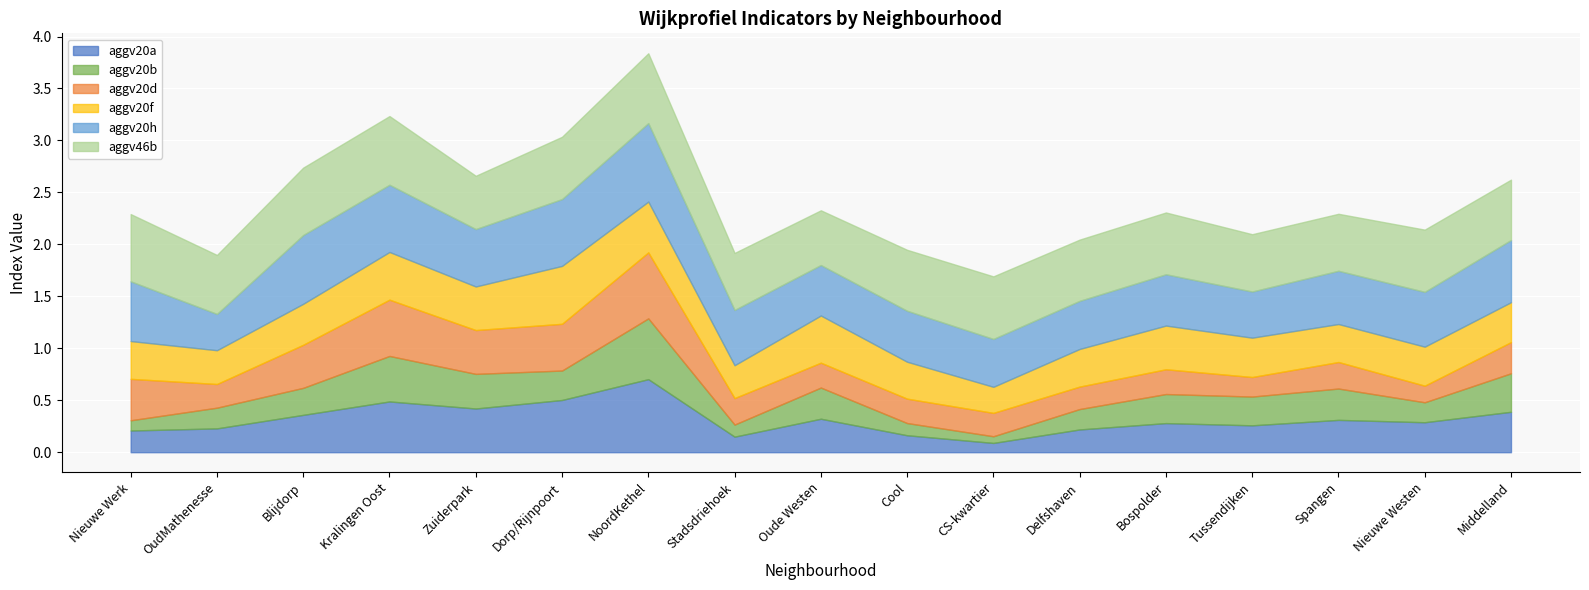

Reading left to right, extract all data points from this chart.

aggv20a: Nieuwe Werk=0.2	OudMathenesse=0.2	Blijdorp=0.4	Kralingen Oost=0.5	Zuiderpark=0.4	Dorp/Rijnpoort=0.5	NoordKethel=0.7	Stadsdriehoek=0.1	Oude Westen=0.3	Cool=0.2	CS-kwartier=0.1	Delfshaven=0.2	Bospolder=0.3	Tussendijken=0.3	Spangen=0.3	Nieuwe Westen=0.3	Middelland=0.4
aggv20b: Nieuwe Werk=0.1	OudMathenesse=0.2	Blijdorp=0.3	Kralingen Oost=0.4	Zuiderpark=0.3	Dorp/Rijnpoort=0.3	NoordKethel=0.6	Stadsdriehoek=0.1	Oude Westen=0.3	Cool=0.1	CS-kwartier=0.1	Delfshaven=0.2	Bospolder=0.3	Tussendijken=0.3	Spangen=0.3	Nieuwe Westen=0.2	Middelland=0.4
aggv20d: Nieuwe Werk=0.4	OudMathenesse=0.2	Blijdorp=0.4	Kralingen Oost=0.5	Zuiderpark=0.4	Dorp/Rijnpoort=0.4	NoordKethel=0.6	Stadsdriehoek=0.3	Oude Westen=0.2	Cool=0.2	CS-kwartier=0.2	Delfshaven=0.2	Bospolder=0.2	Tussendijken=0.2	Spangen=0.3	Nieuwe Westen=0.2	Middelland=0.3
aggv20f: Nieuwe Werk=0.4	OudMathenesse=0.3	Blijdorp=0.4	Kralingen Oost=0.5	Zuiderpark=0.4	Dorp/Rijnpoort=0.6	NoordKethel=0.5	Stadsdriehoek=0.3	Oude Westen=0.5	Cool=0.4	CS-kwartier=0.3	Delfshaven=0.4	Bospolder=0.4	Tussendijken=0.4	Spangen=0.4	Nieuwe Westen=0.4	Middelland=0.4
aggv20h: Nieuwe Werk=0.6	OudMathenesse=0.3	Blijdorp=0.7	Kralingen Oost=0.6	Zuiderpark=0.6	Dorp/Rijnpoort=0.6	NoordKethel=0.8	Stadsdriehoek=0.5	Oude Westen=0.5	Cool=0.5	CS-kwartier=0.5	Delfshaven=0.5	Bospolder=0.5	Tussendijken=0.4	Spangen=0.5	Nieuwe Westen=0.5	Middelland=0.6
aggv46b: Nieuwe Werk=0.6	OudMathenesse=0.6	Blijdorp=0.6	Kralingen Oost=0.7	Zuiderpark=0.5	Dorp/Rijnpoort=0.6	NoordKethel=0.7	Stadsdriehoek=0.5	Oude Westen=0.5	Cool=0.6	CS-kwartier=0.6	Delfshaven=0.6	Bospolder=0.6	Tussendijken=0.6	Spangen=0.5	Nieuwe Westen=0.6	Middelland=0.6